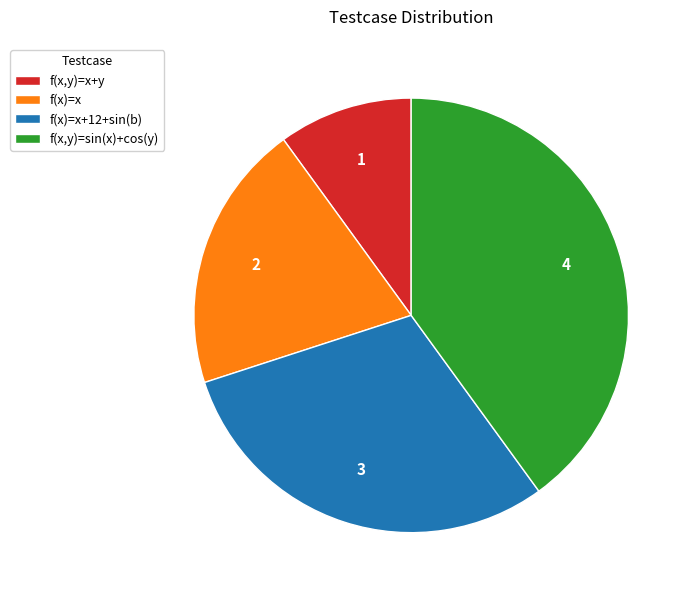

Which category has the biggest portion of the pie?

f(x,y)=sin(x)+cos(y)